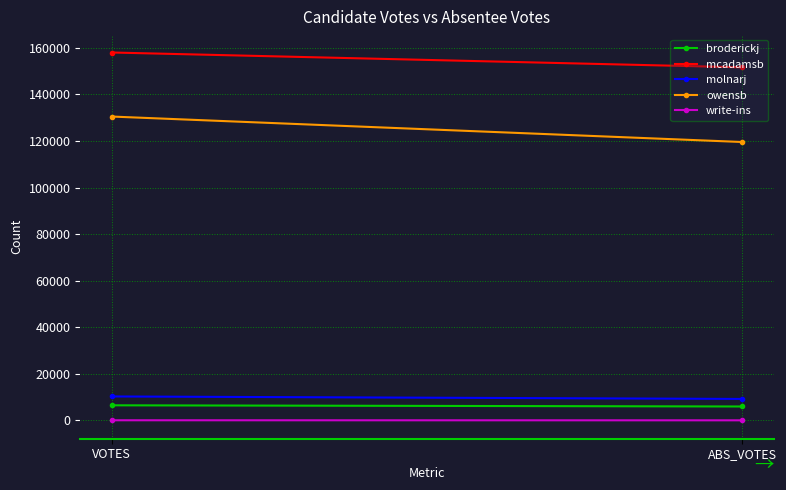

Reading left to right, extract all data points from this chart.

broderickj: VOTES=6453	ABS_VOTES=5946
mcadamsb: VOTES=158035	ABS_VOTES=151660
molnarj: VOTES=10259	ABS_VOTES=9189
owensb: VOTES=130519	ABS_VOTES=119579
write-ins: VOTES=23	ABS_VOTES=0